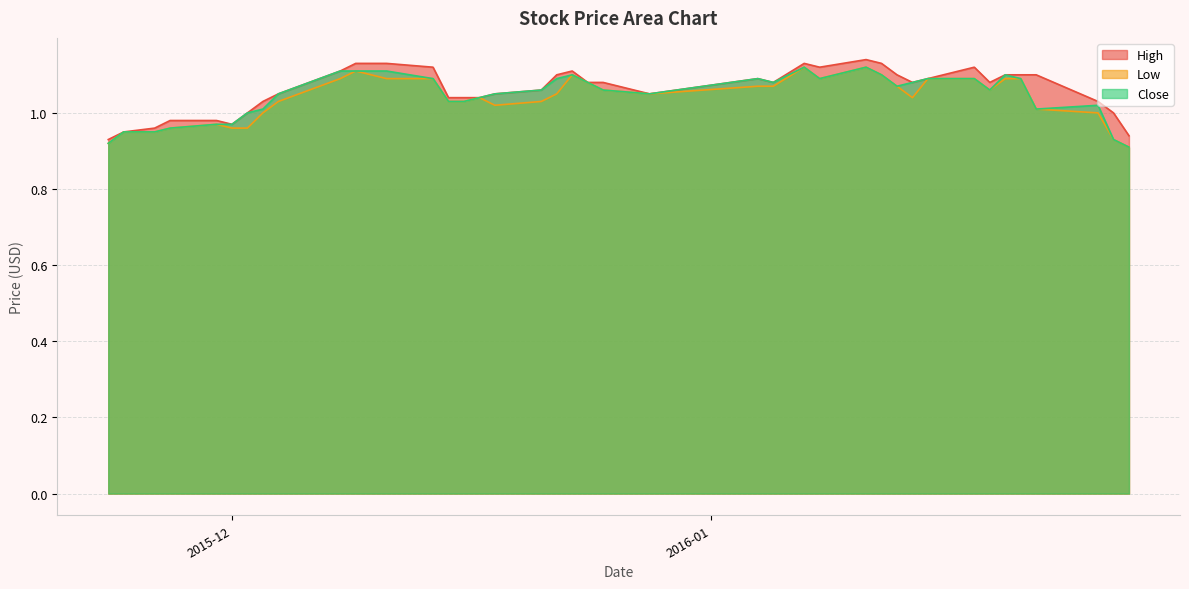

How many values in the Close series exceed 1?

31